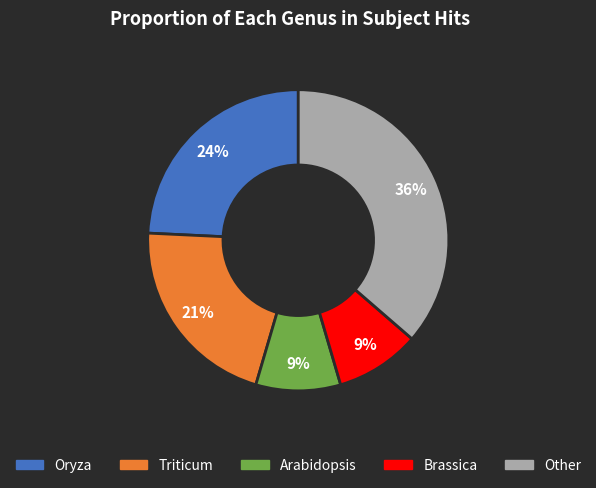

To the nearest percent, what portion does Triticum represent?

21%